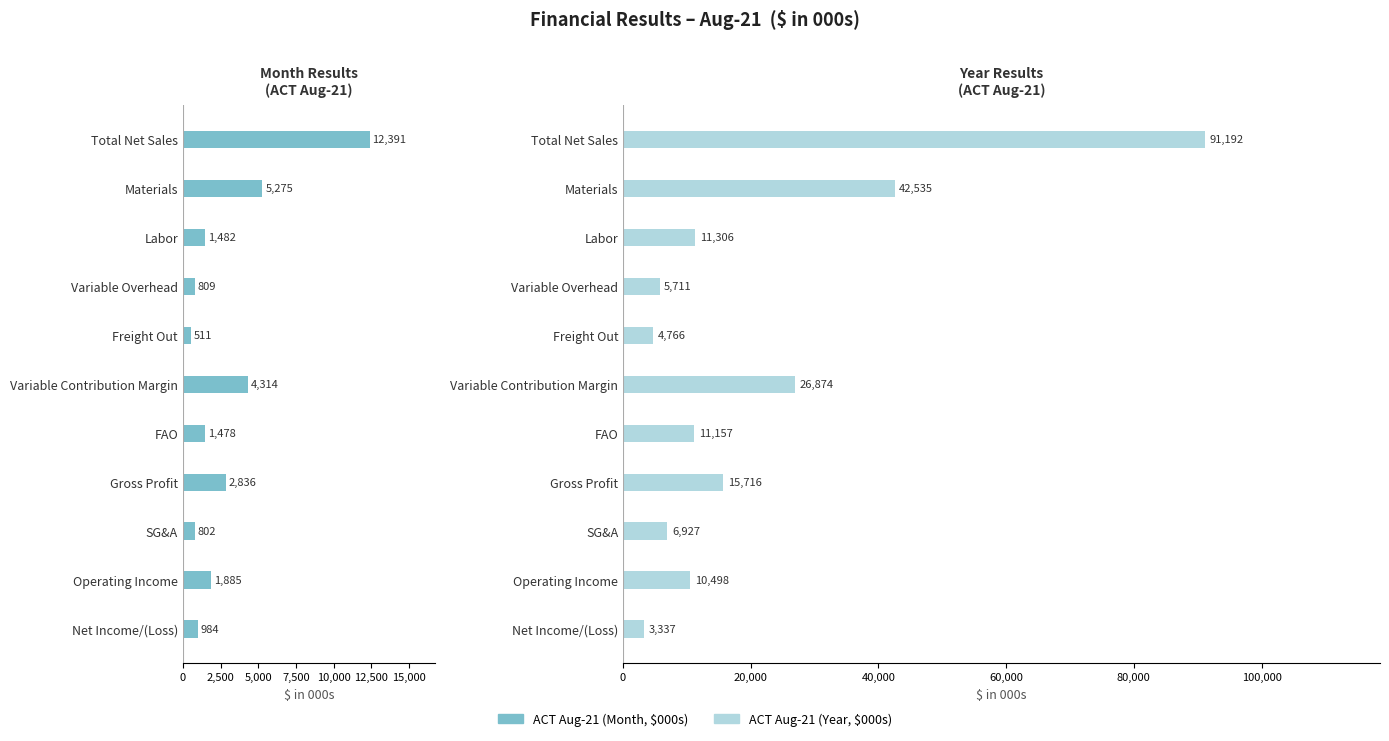

What is the difference between the maximum and minimum values in the ACT Aug-21 (Year, $000s) series?

87855